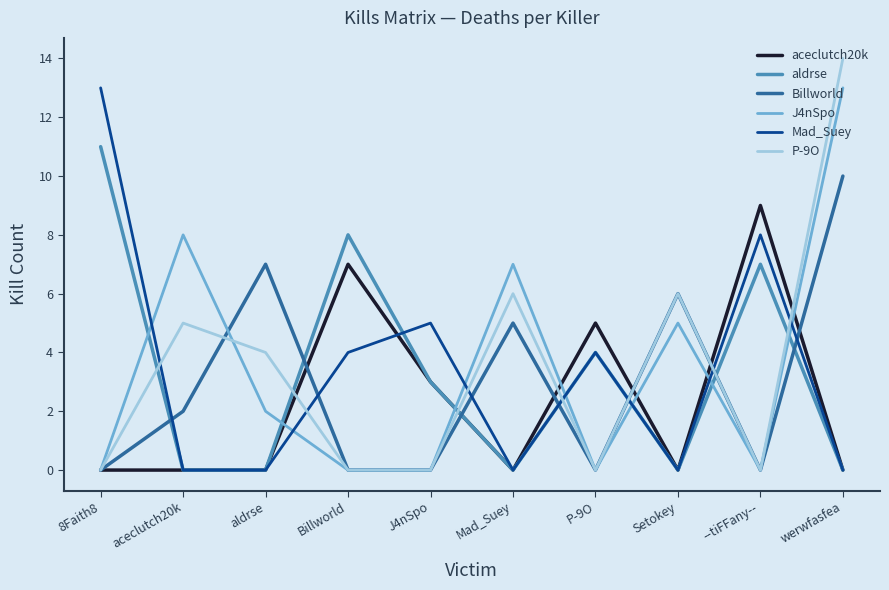

Count the number of categories in the chart.

10